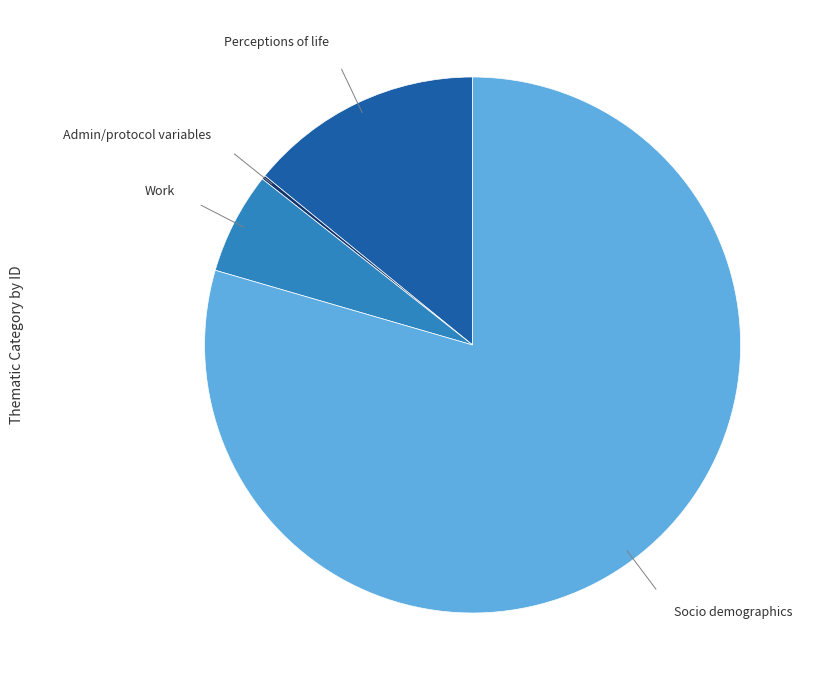

Is there a majority slice in this chart?

Yes